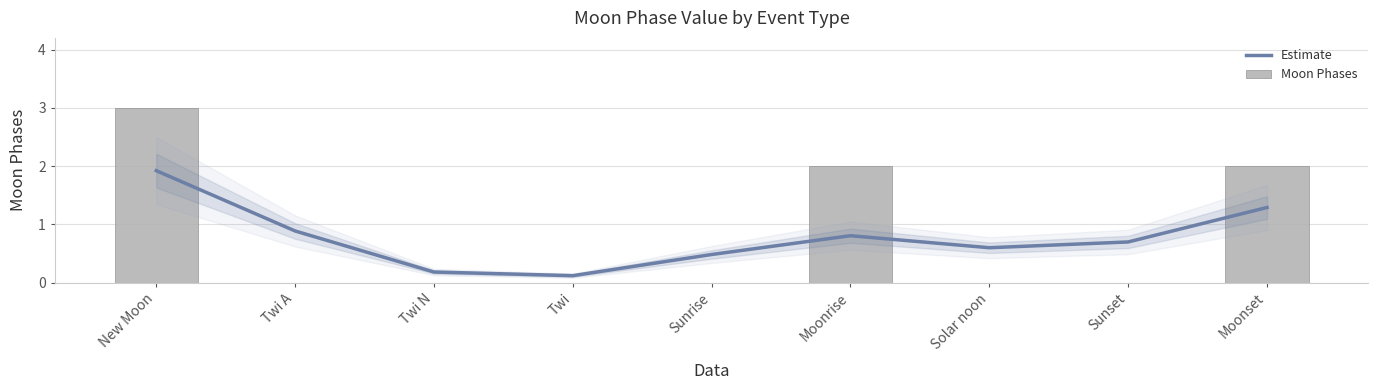

What is the spread (max minus min) of values at New Moon?

1.1